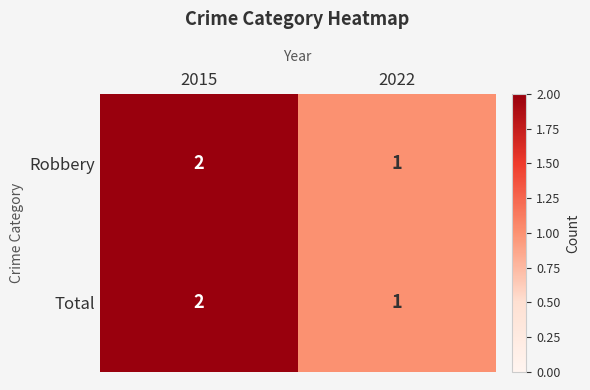

True or false: Total has a value of 2 at 2015.

True